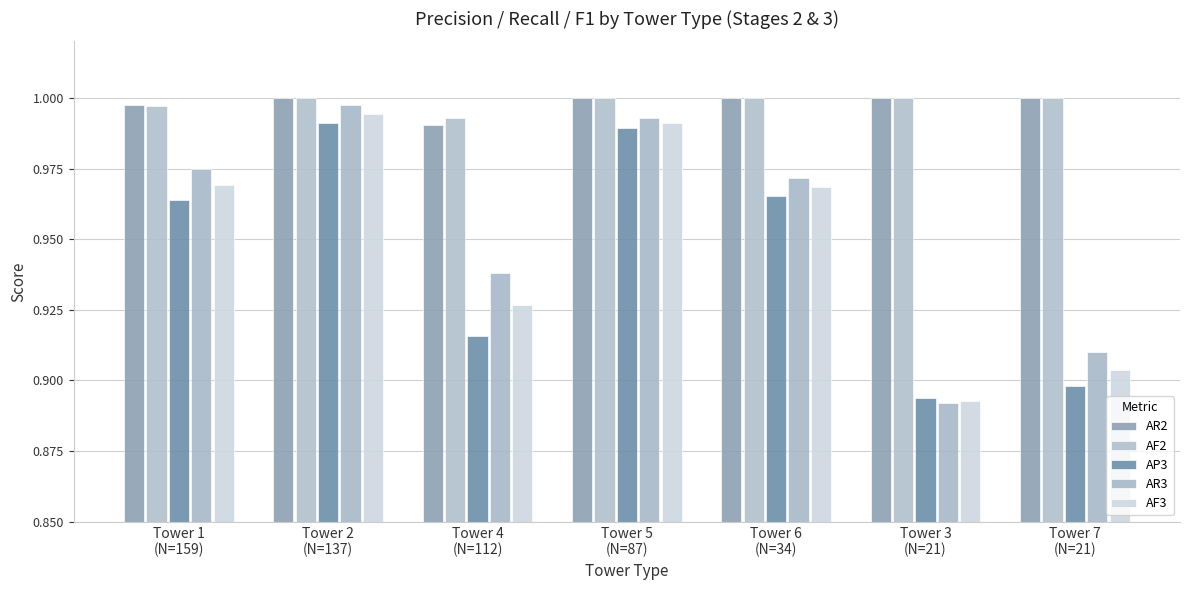

The AP3 series shows 1.0 at Tower 5
(N=87). True or false?

True